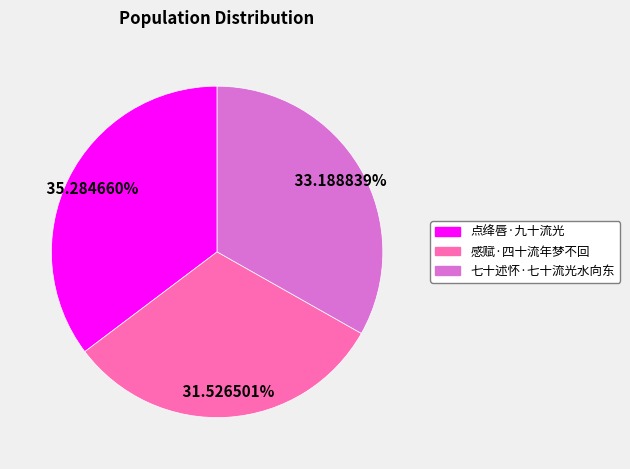

Is it true that 点绛唇·九十流光 is 28% of the pie?

False